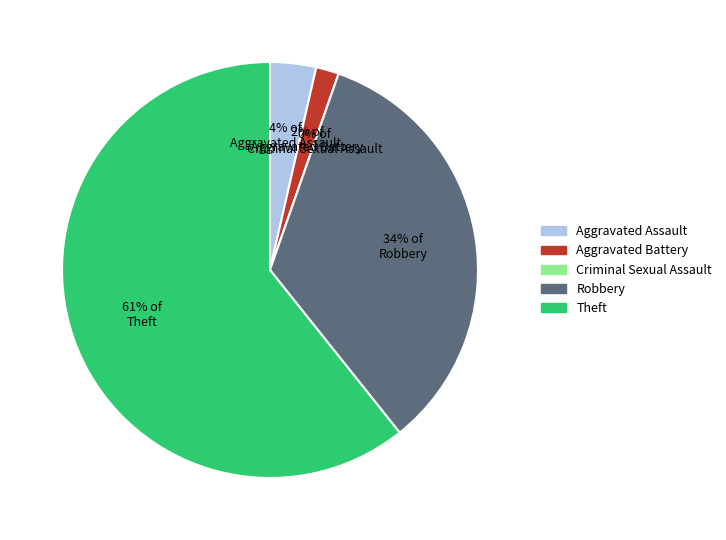

To the nearest percent, what is the average slice percentage?

20%